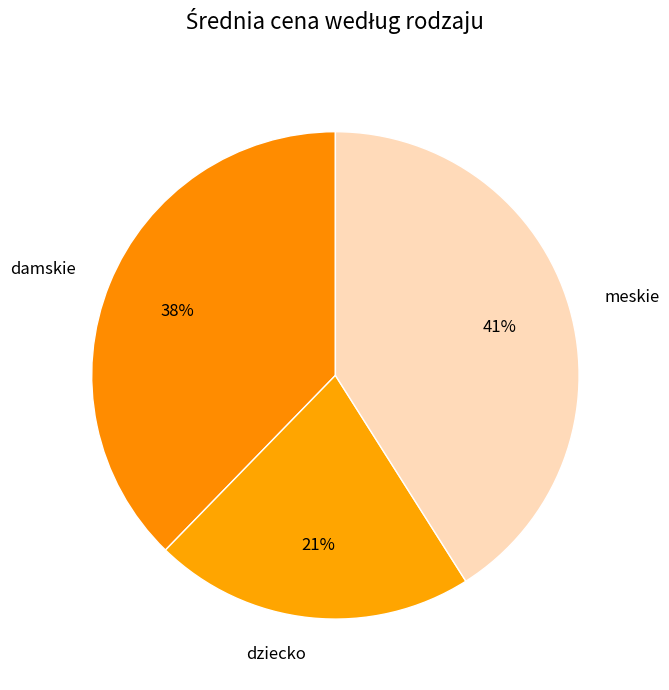

How many slices are in this pie chart?

3